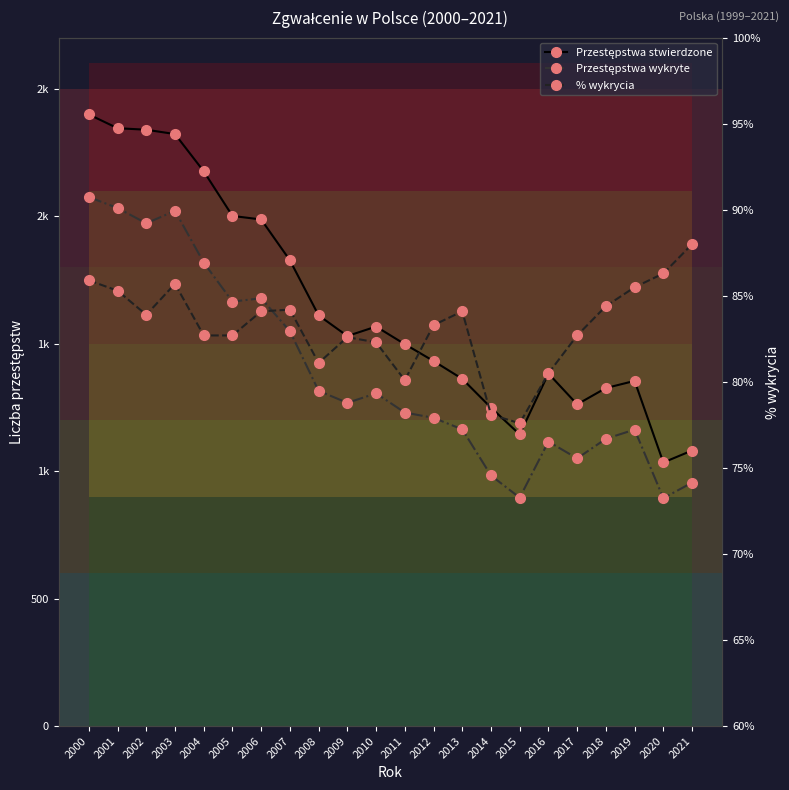

True or false: Przestępstwa stwierdzone has a value of 2399.0 at 2000.

True